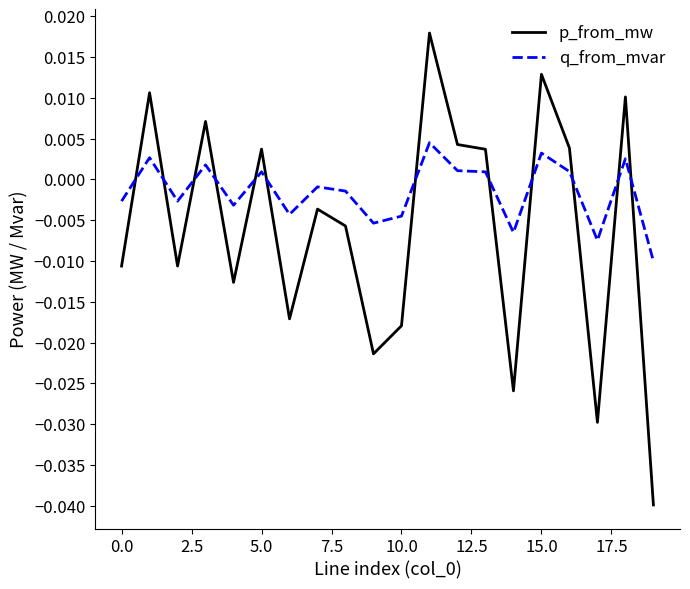

How many values in the p_from_mw series exceed 0?

9